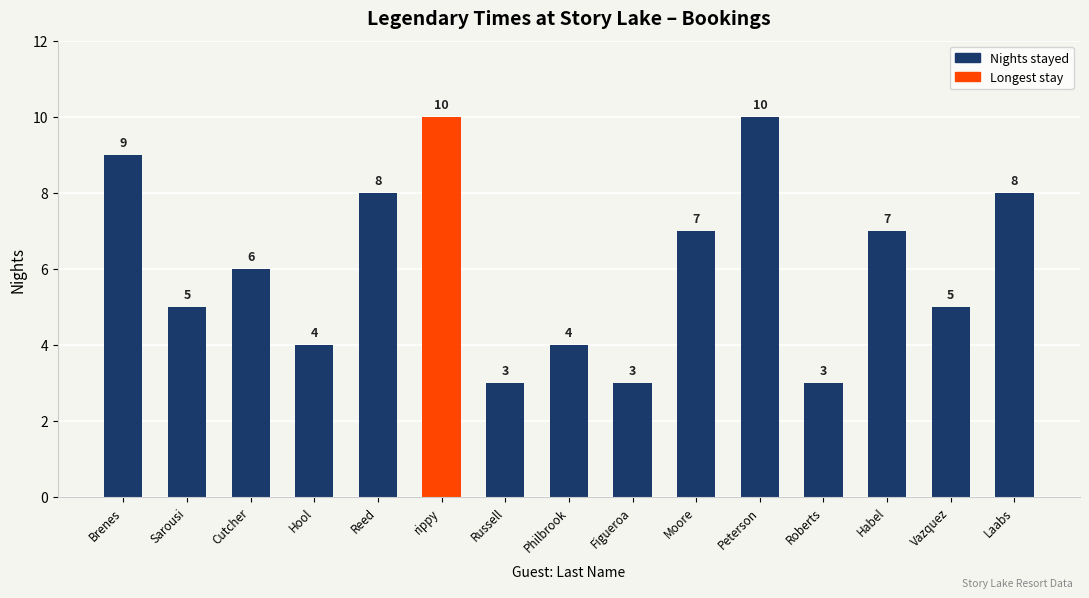

What is the minimum value shown in the chart?

3